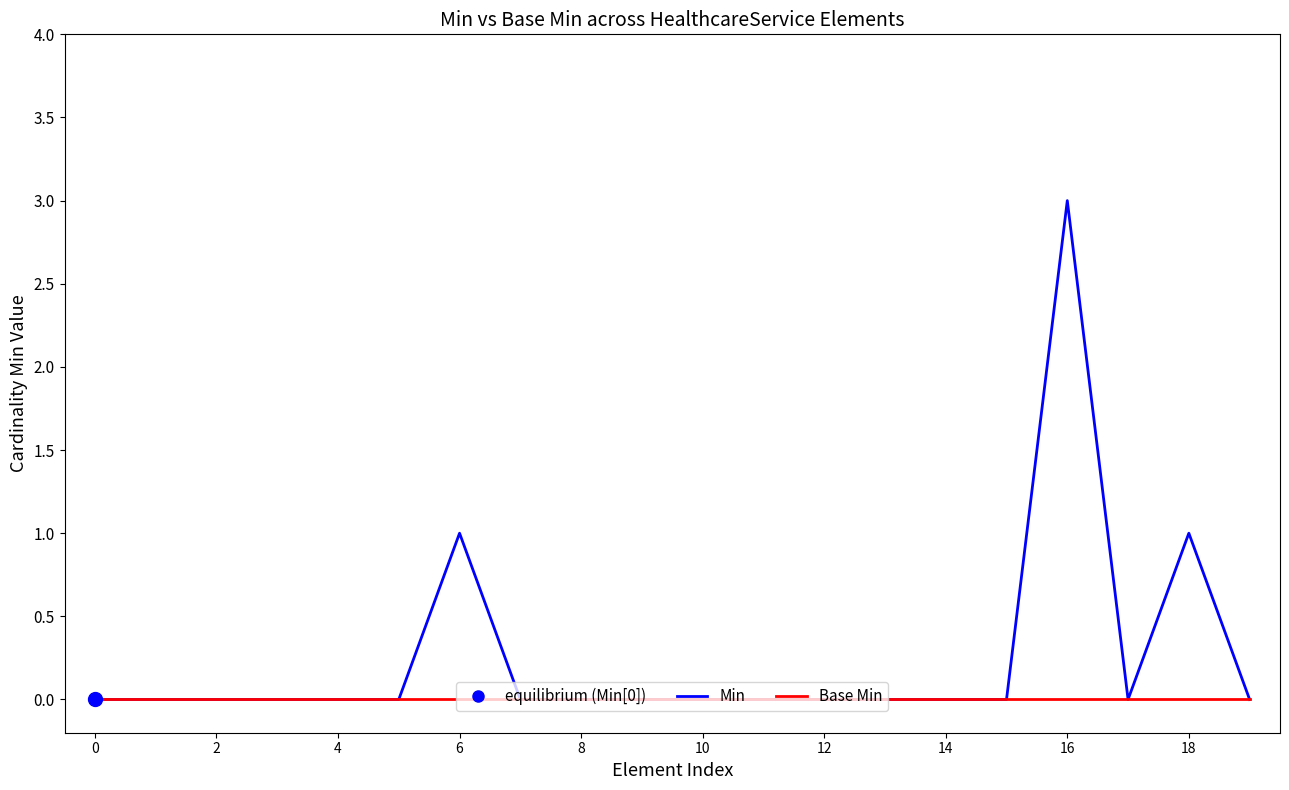

Rank the series by their average value, from lowest to highest.

Base Min, Min